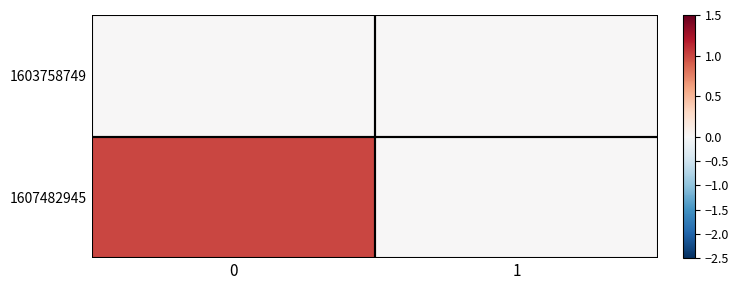

What is the spread (max minus min) of values at 0?

1